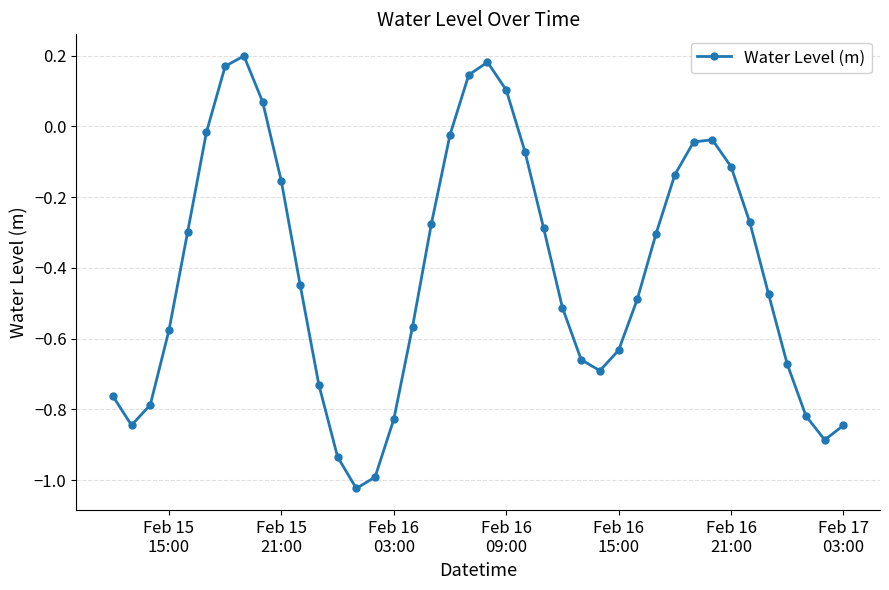

What is the sum of all values?

-16.3